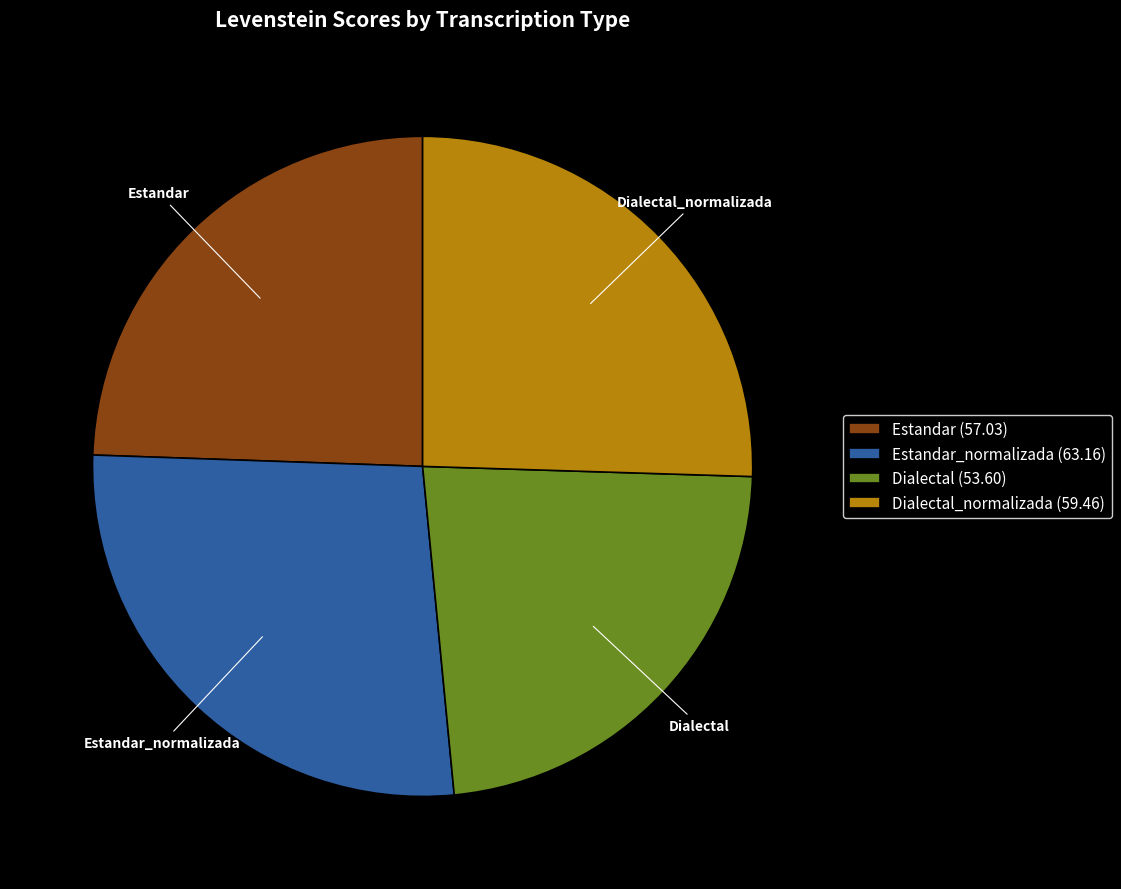

Does any single category account for the majority?

No